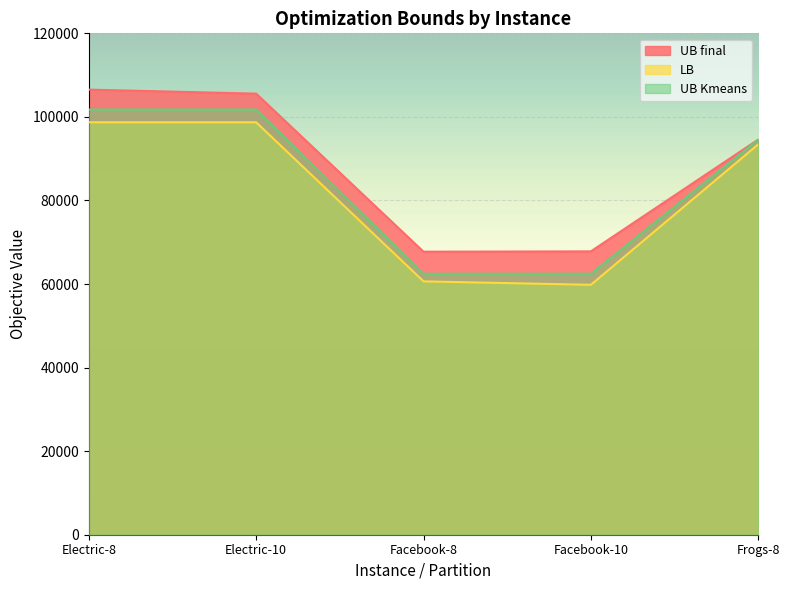

What is the spread (max minus min) of values at Frogs-8?

1154.5